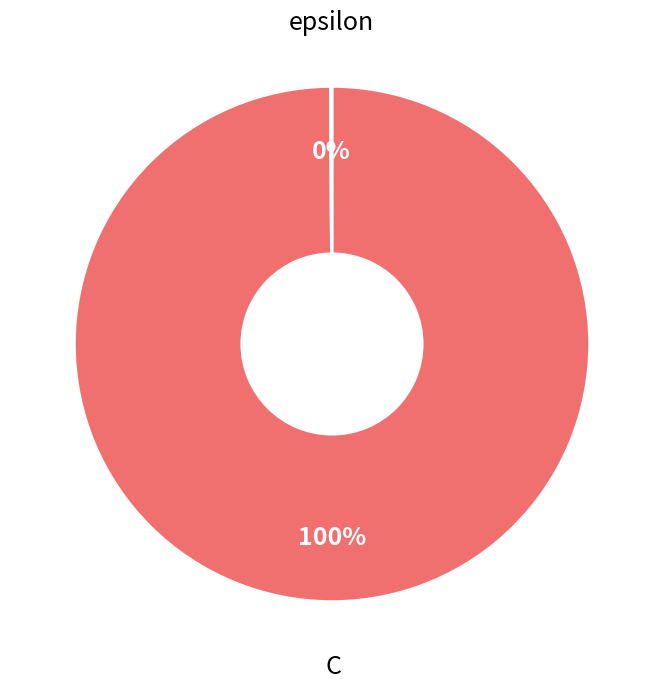

Is there any slice that represents more than half of the pie?

Yes